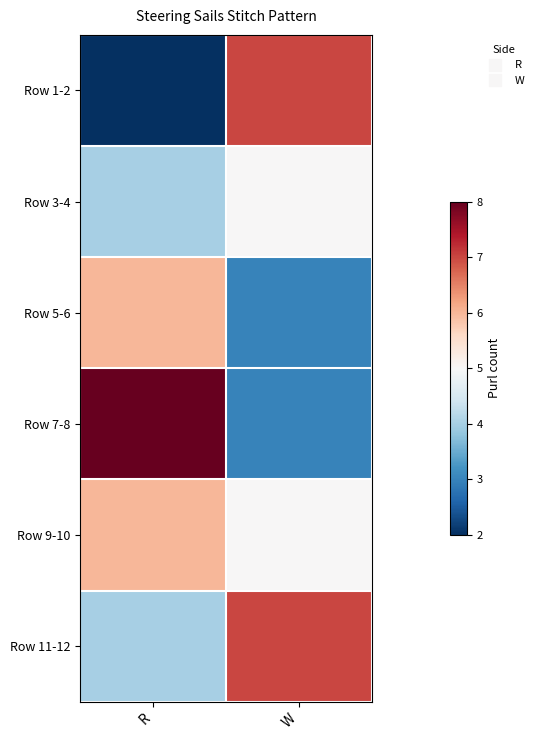

At which category does the chart reach its peak across all series?

R